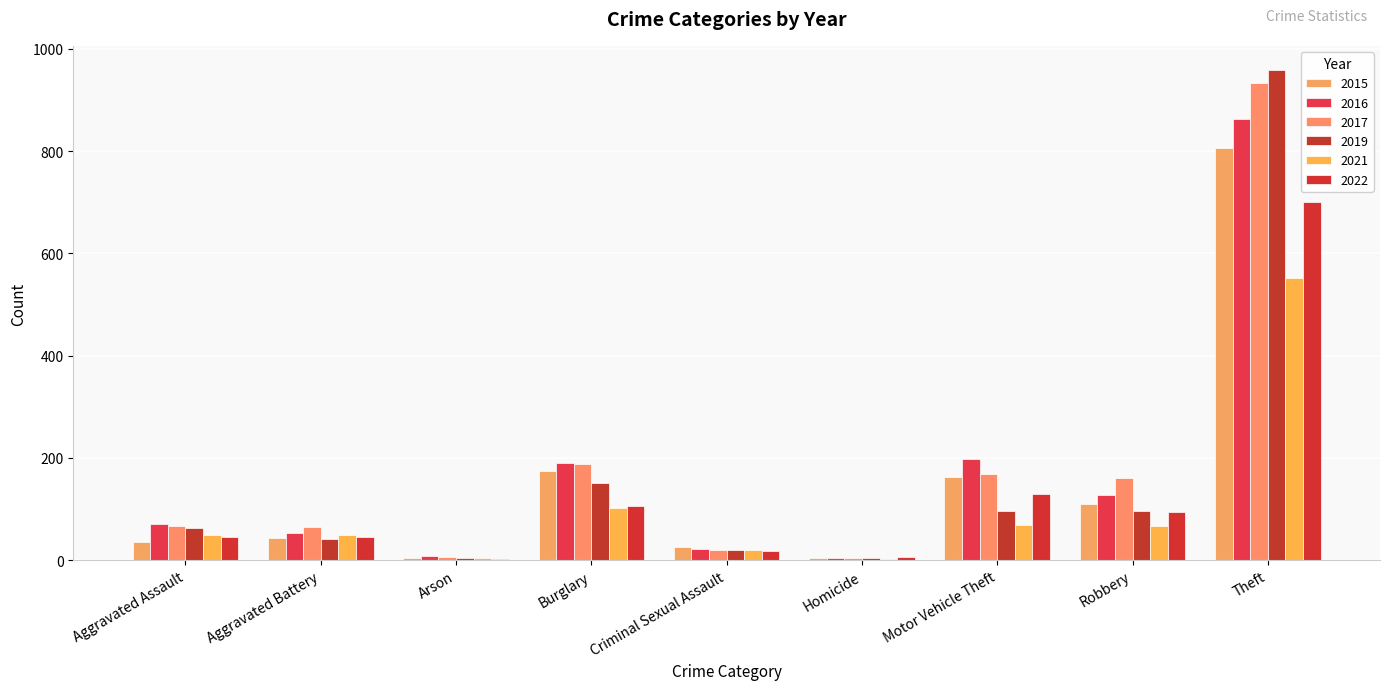

How many series are shown in this chart?

6